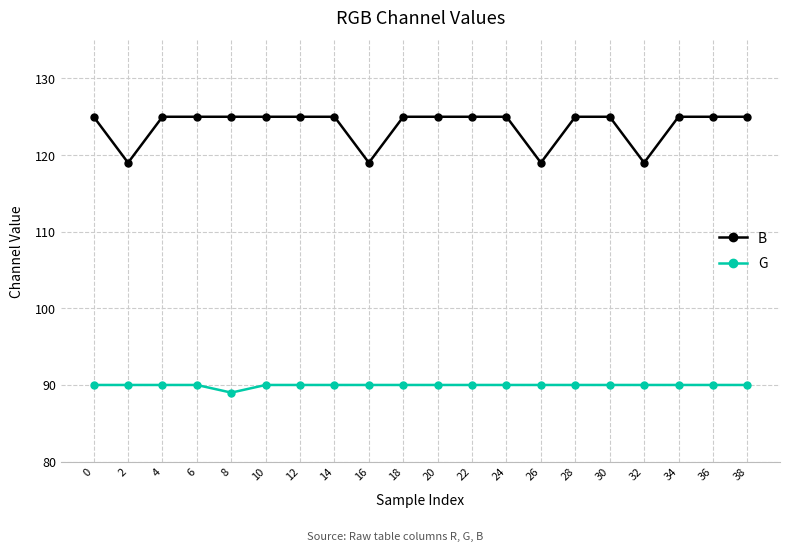

True or false: G and B cross at least once.

False